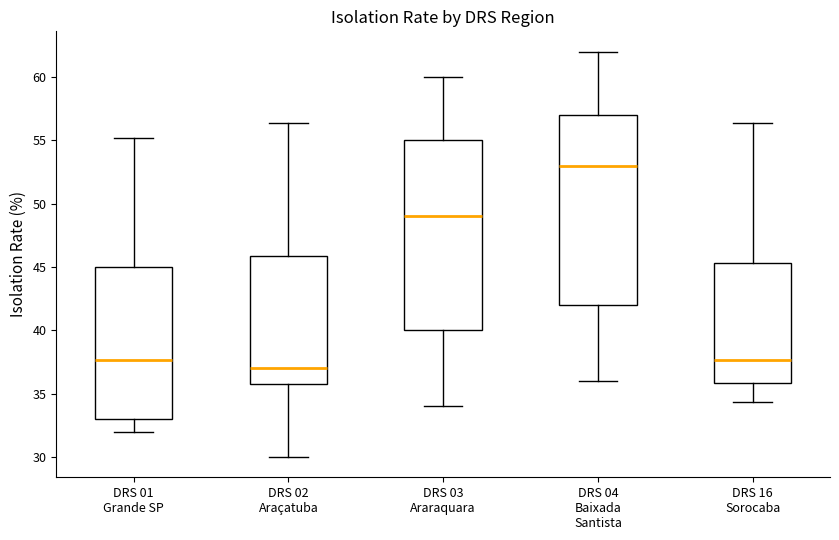

Which box has the highest median line?

DRS 04 Baixada Santista